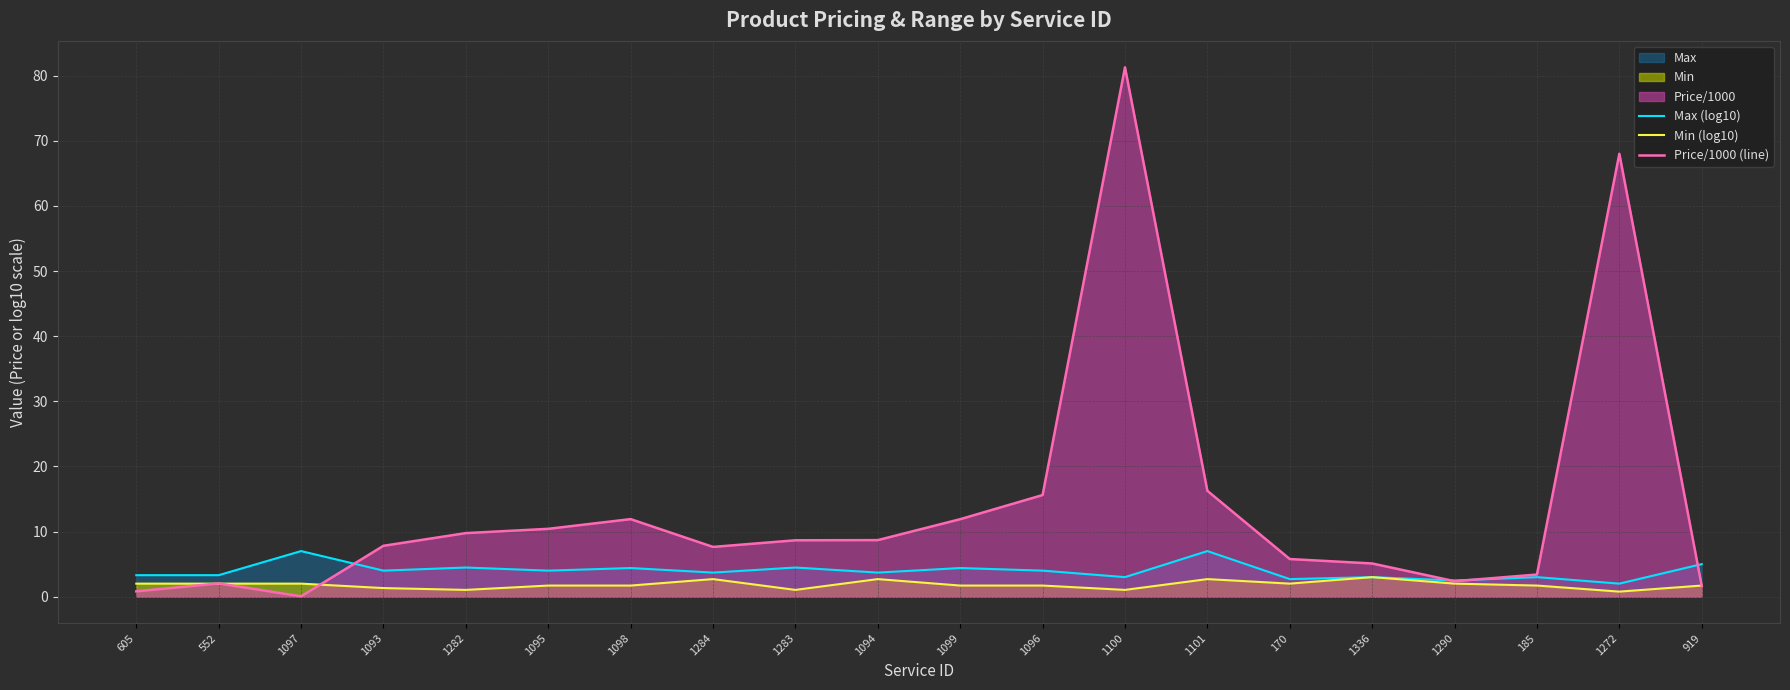

At which category is the sum across all series the highest?

1100